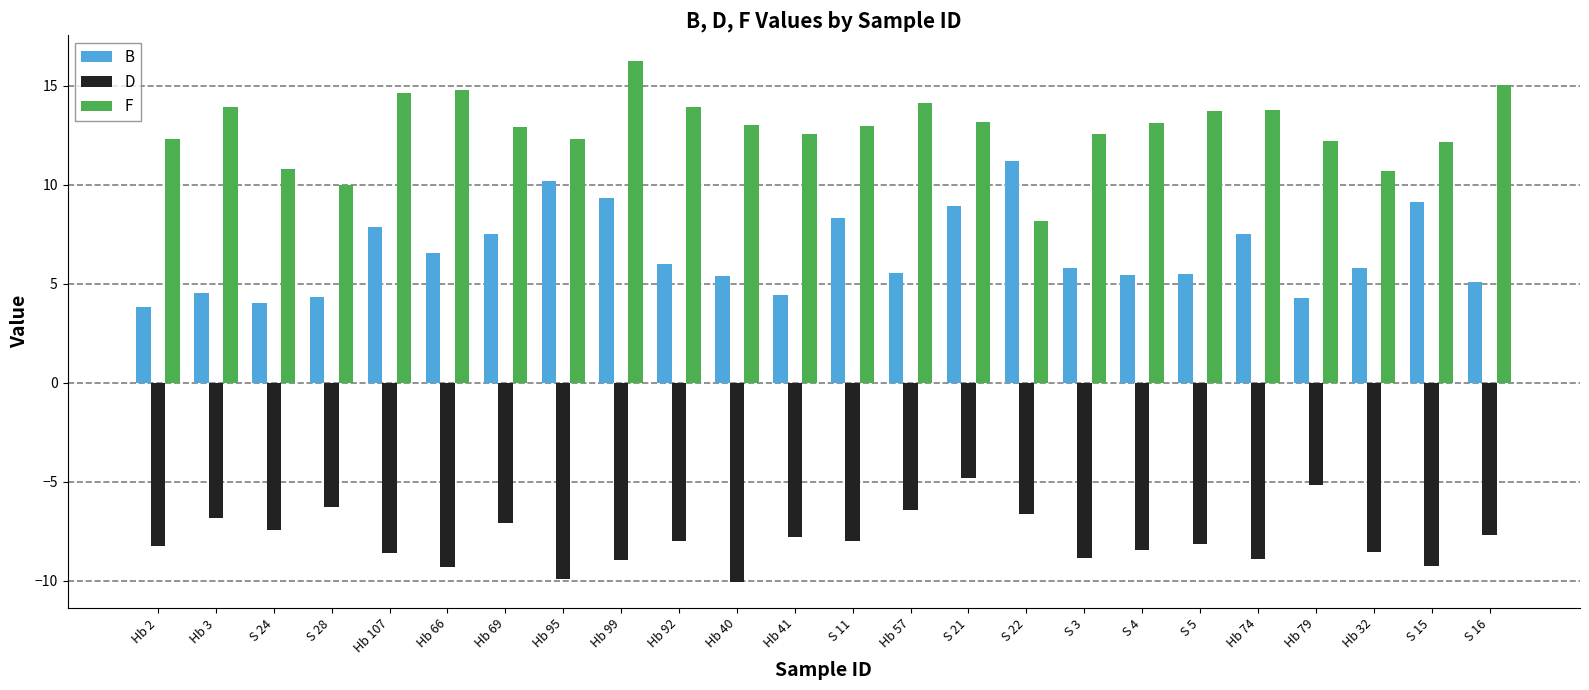

The value of F at Hb 40 is 13.0. True or false?

True